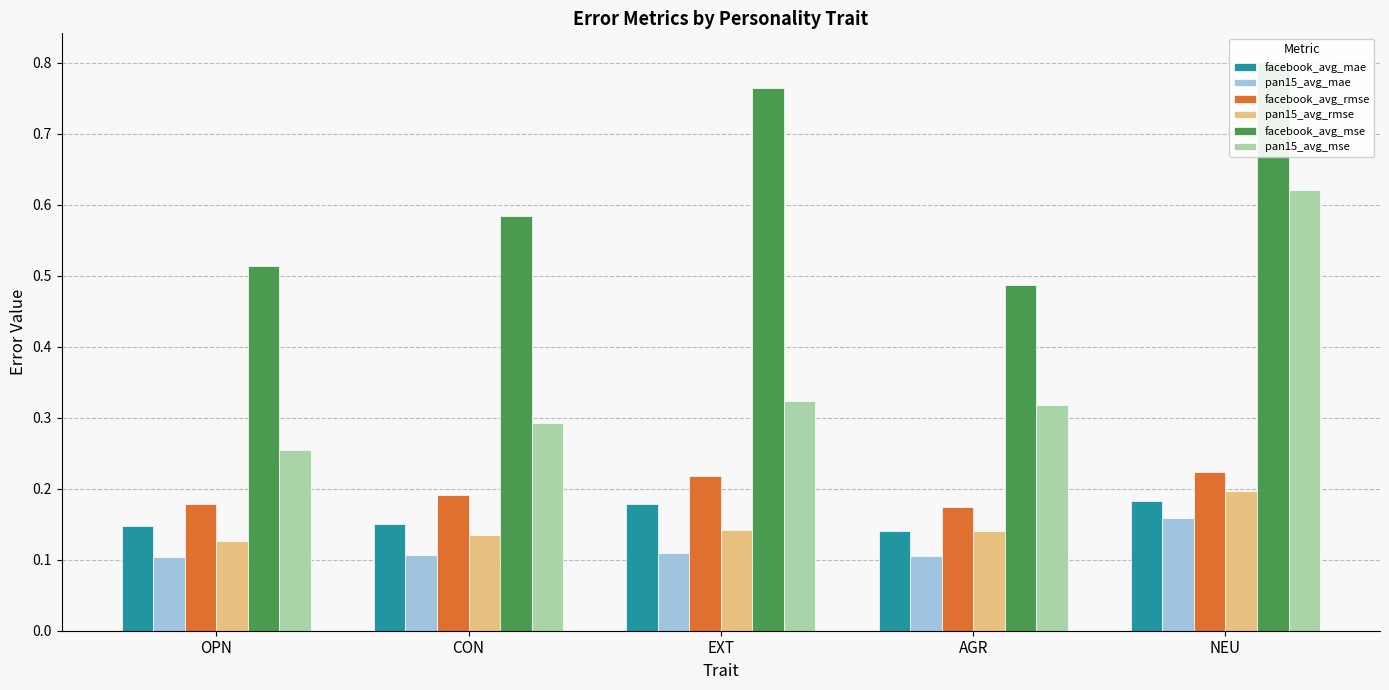

Is the value of pan15_avg_mae at OPN greater than the value of pan15_avg_mse at NEU?

No